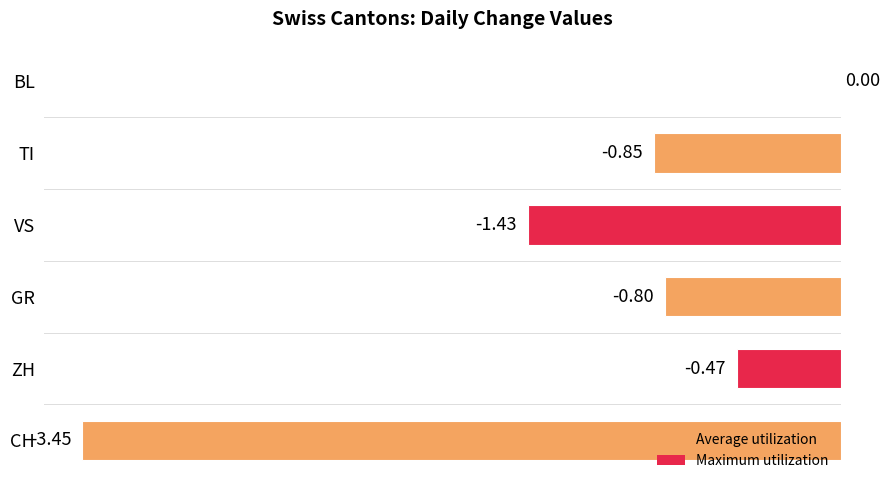

What is the sum of the values at VS and CH?

-4.9